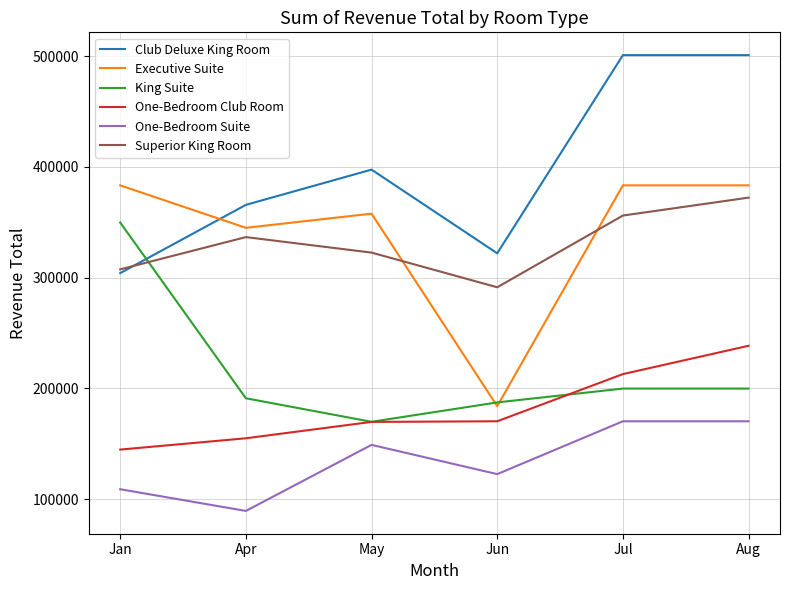

Count the Superior King Room values in the range 307572 to 356136.

4